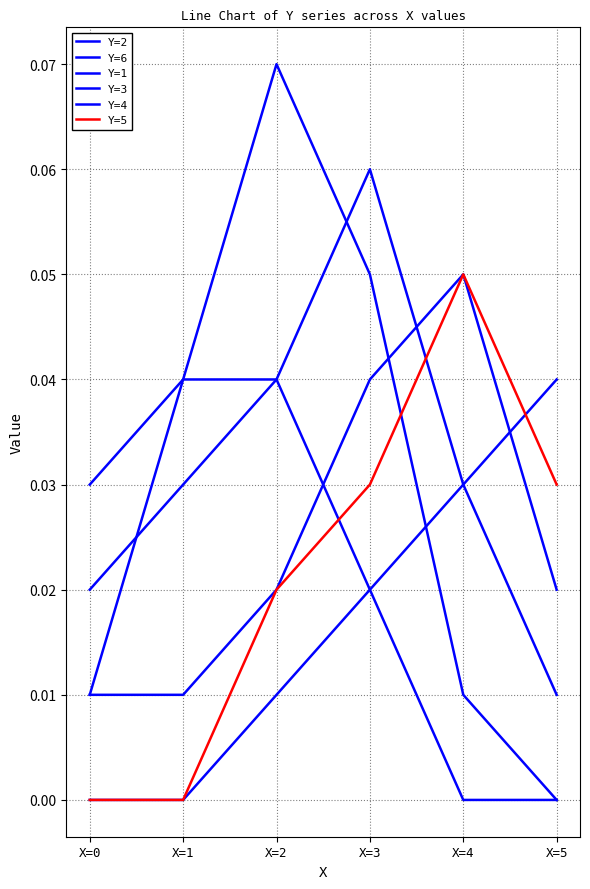

Does the chart have visible grid lines?

Yes